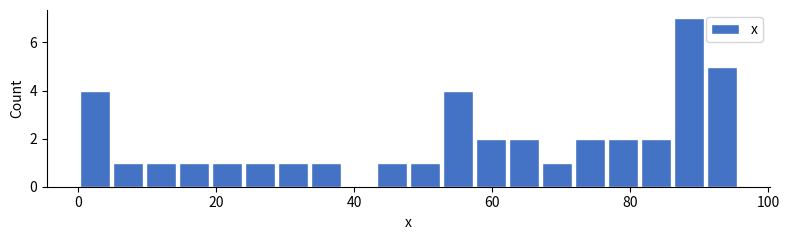

Around what value on the x-axis is the tallest bar? Give the approximate position of its centre, as read against the axis.

88